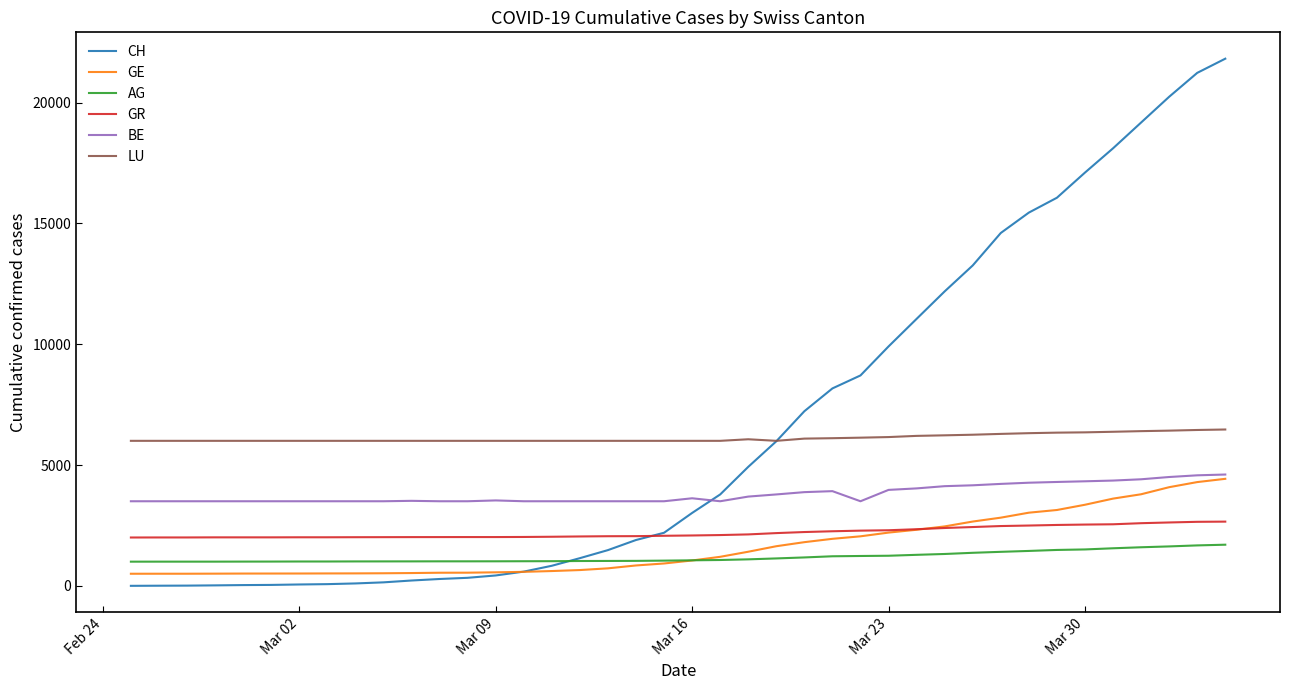

Which series has the largest range (max minus min)?

CH